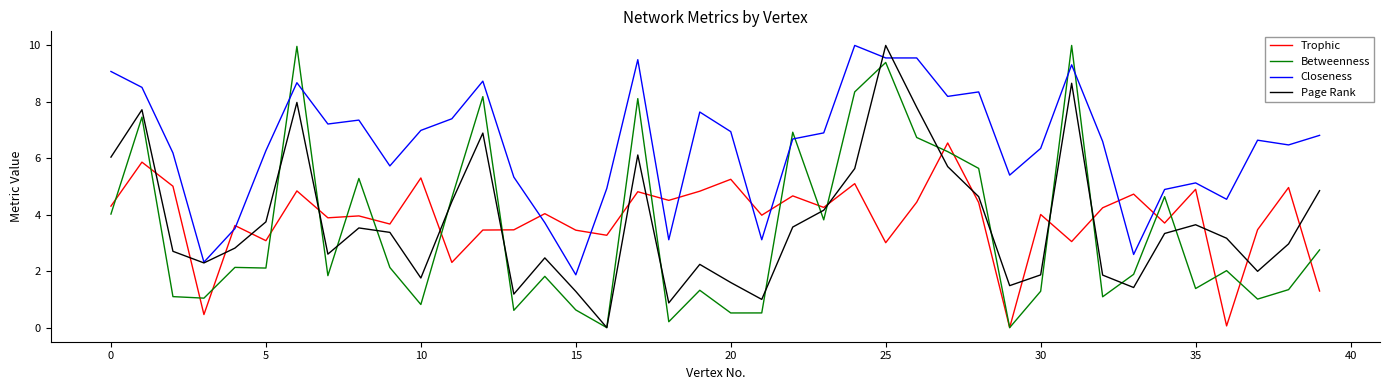

What is the maximum value shown in the chart?

10.0